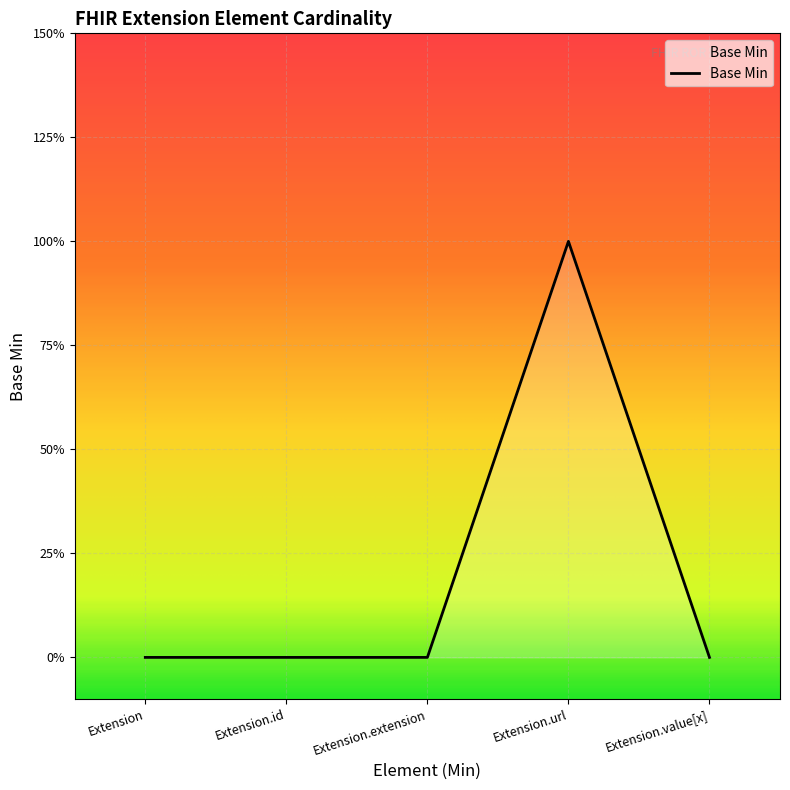

The value at Extension is 0. True or false?

True